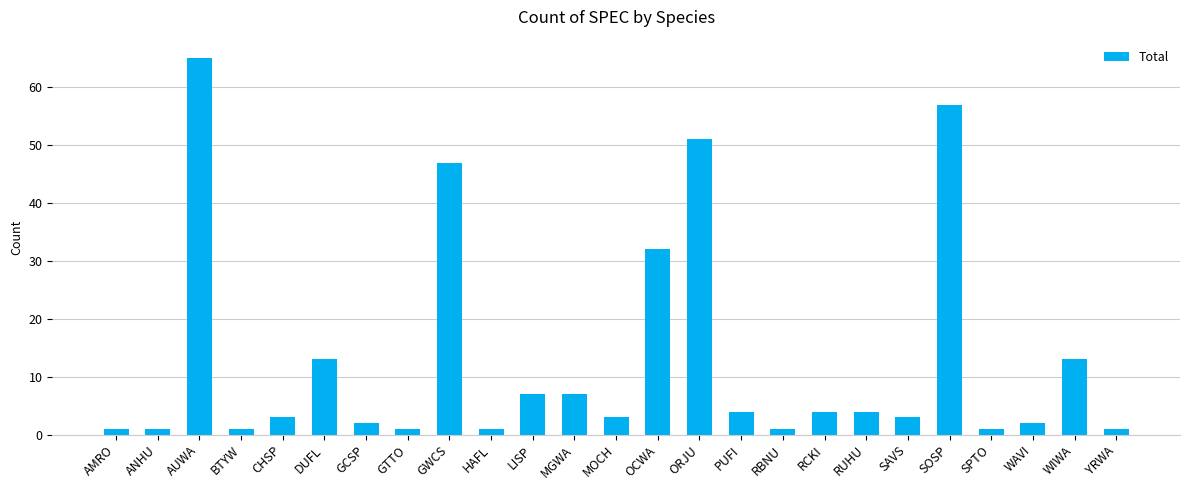

What is the label of the 3rd bar from the right?

WAVI